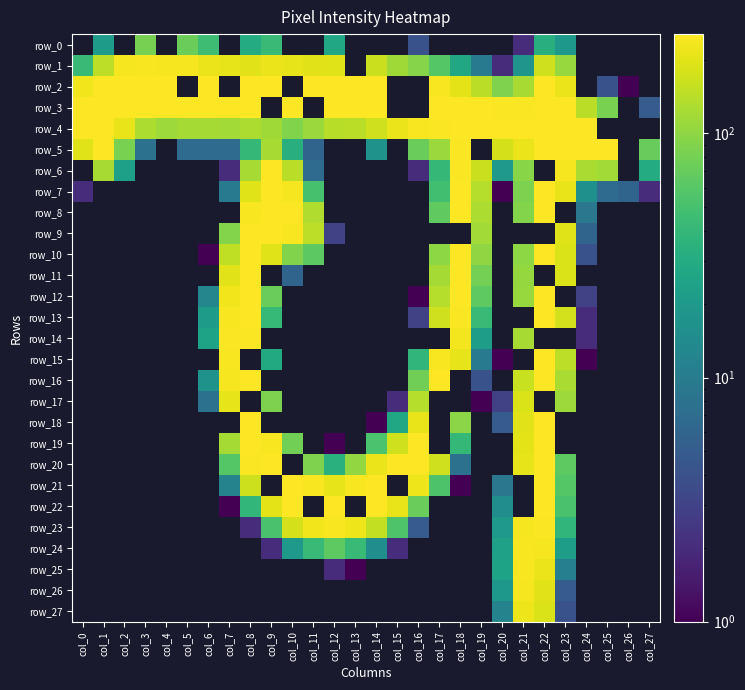

List the series in order of their peak value, highest first.

row_2, row_3, row_4, row_5, row_7, row_8, row_10, row_11, row_12, row_13, row_15, row_16, row_18, row_19, row_20, row_21, row_22, row_9, row_6, row_23, row_14, row_24, row_25, row_1, row_26, row_27, row_17, row_0